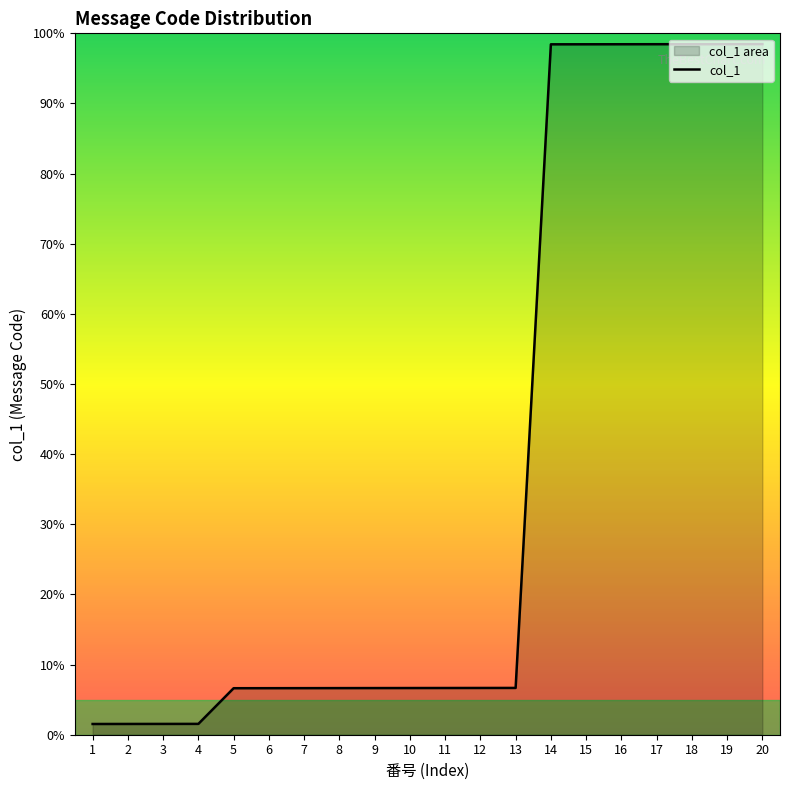

Which category has the lowest value across all series?

1